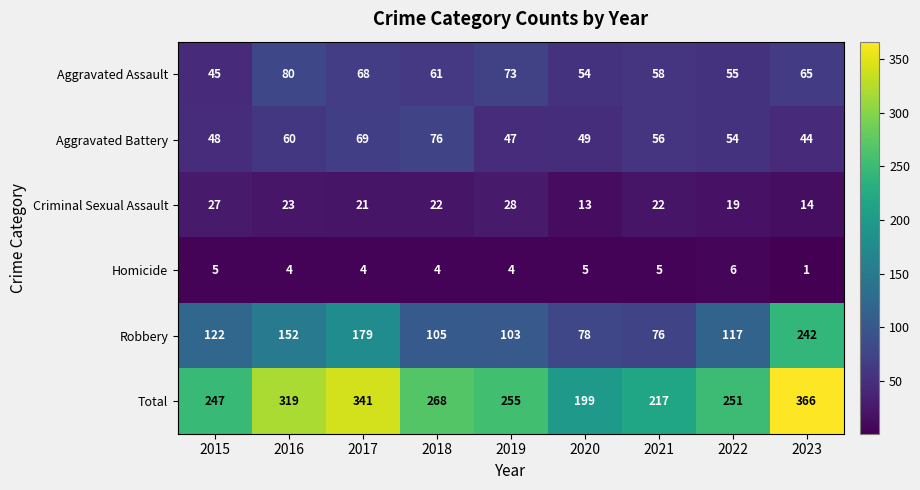

What is the sum of the Total values at 2022 and 2023?

617